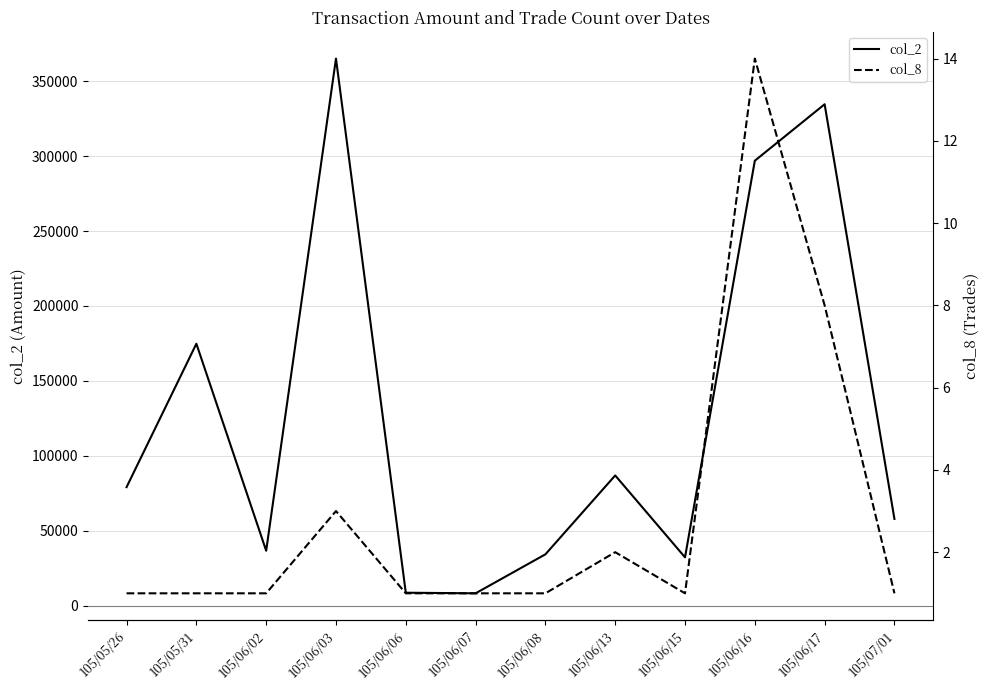

True or false: col_2 and col_8 intersect in this chart.

False